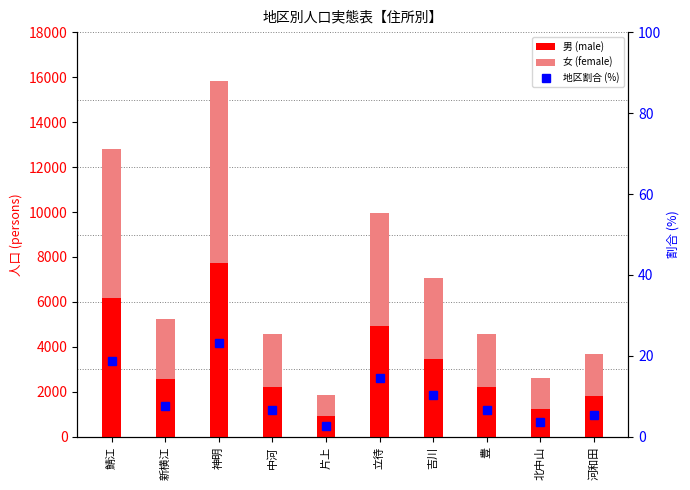

What is the maximum value shown in the chart?

8069.0